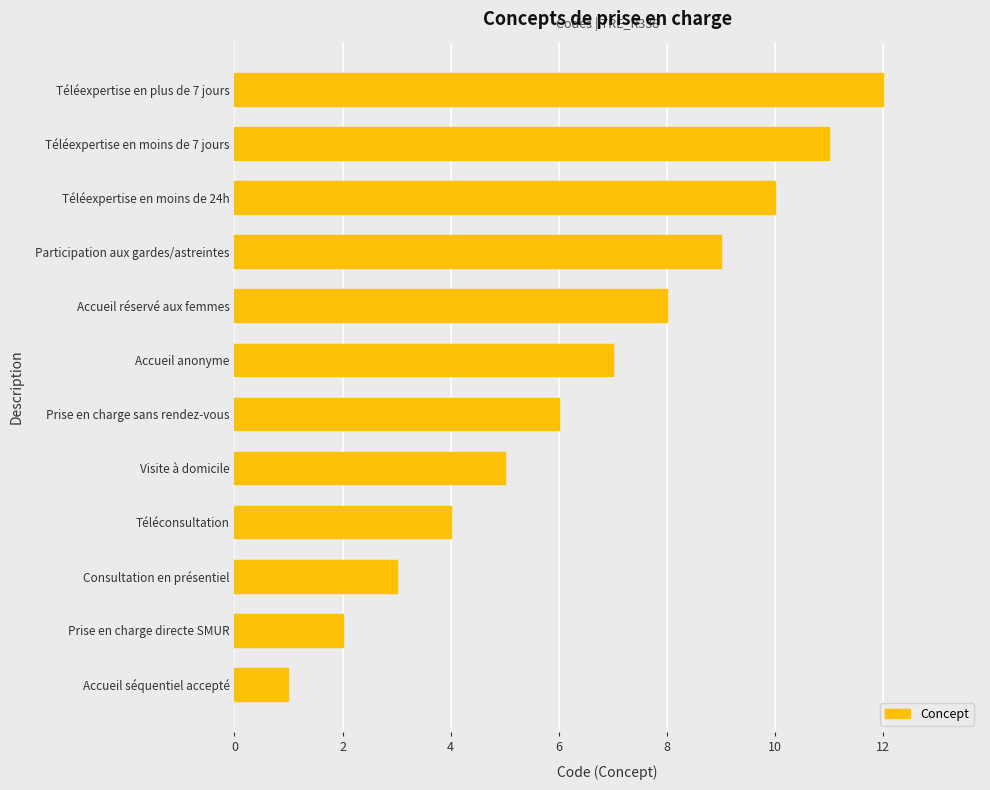

What is the change in value from Consultation en présentiel to Prise en charge sans rendez-vous?

+3